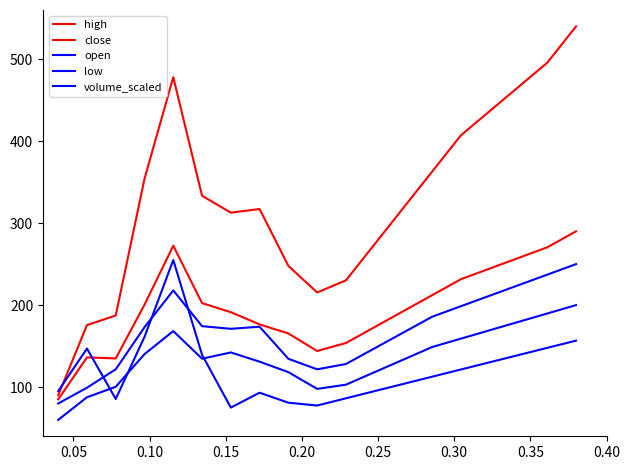

In high, how many points are higher than both neighbors (excluding endpoints)?

2